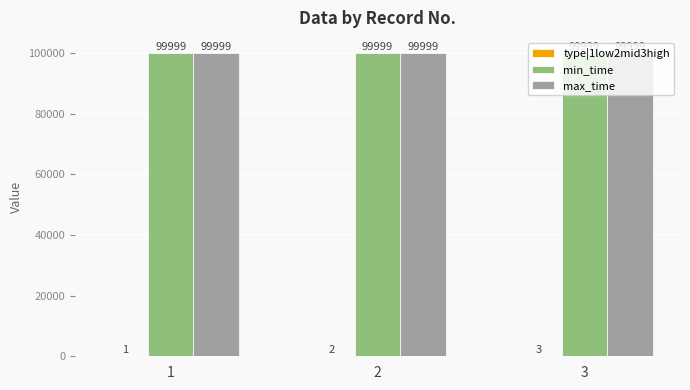

Are the bars grouped side by side (vs. stacked)?

Yes